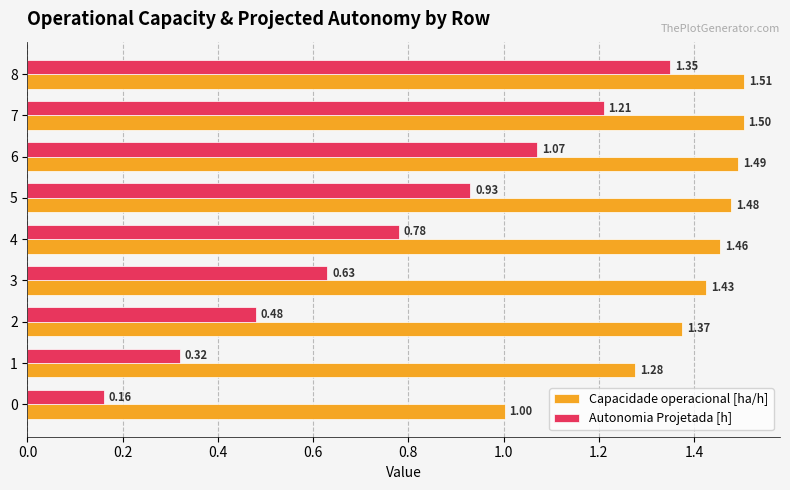

Is the value of Autonomia Projetada [h] at 0 greater than the value of Capacidade operacional [ha/h] at 4?

No